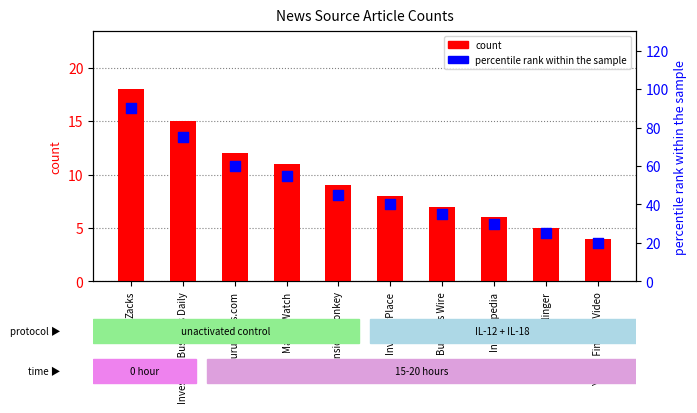

Which series reaches the minimum Y coordinate?

count